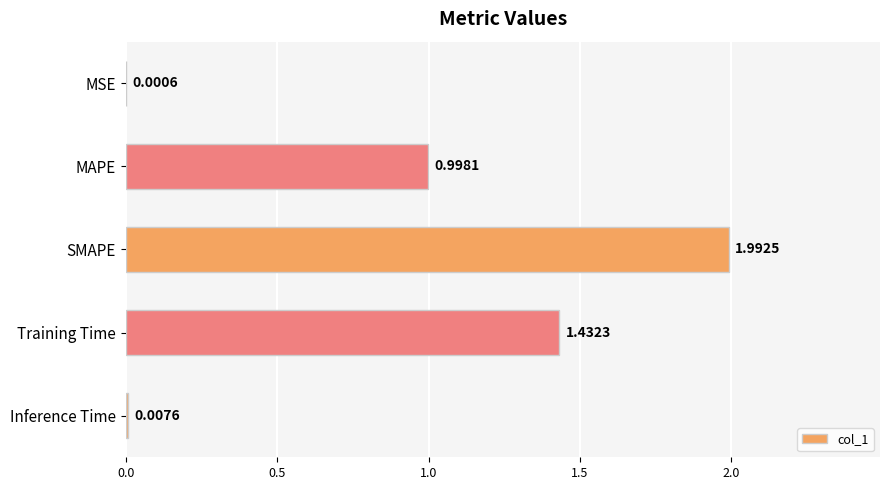

What is the maximum value shown in the chart?

2.0